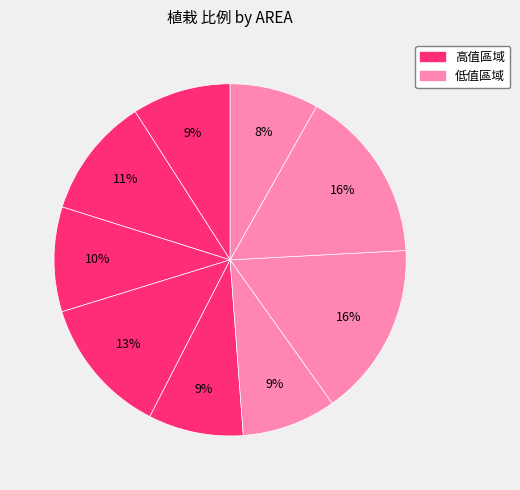

How many slices are in this pie chart?

9